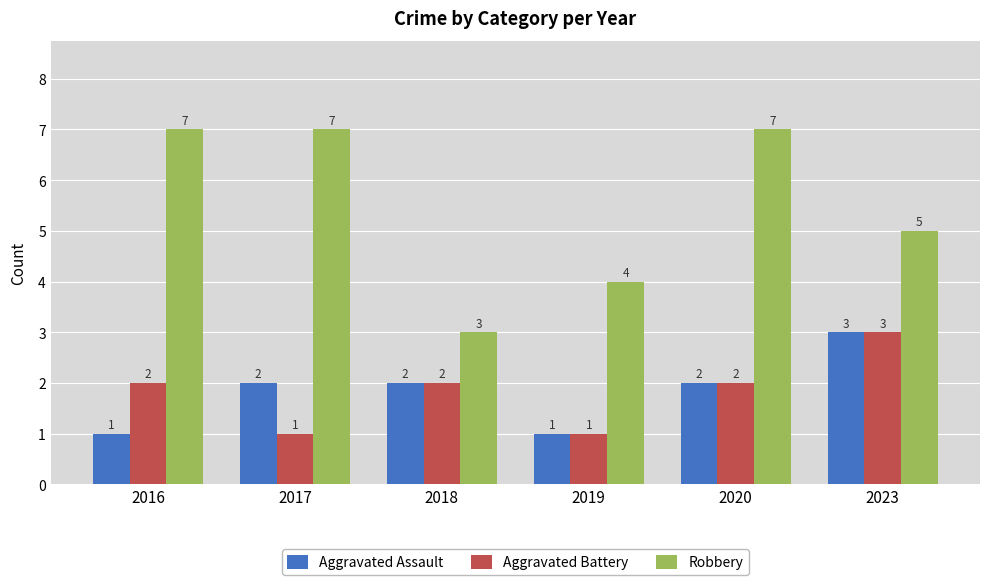

Reading left to right, what are all the values shown in this chart?

Aggravated Assault: 1	2	2	1	2	3
Aggravated Battery: 2	1	2	1	2	3
Robbery: 7	7	3	4	7	5